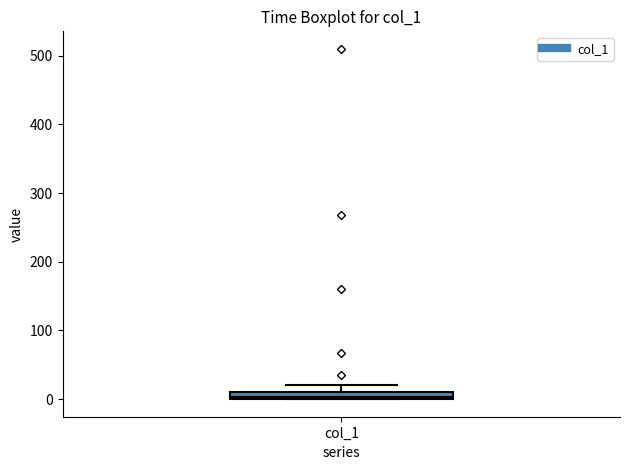

Where does the upper whisker of the box for col_1 end on the y-axis? The values are not printed on the chart, so give them approximately, as read against the axis.

20